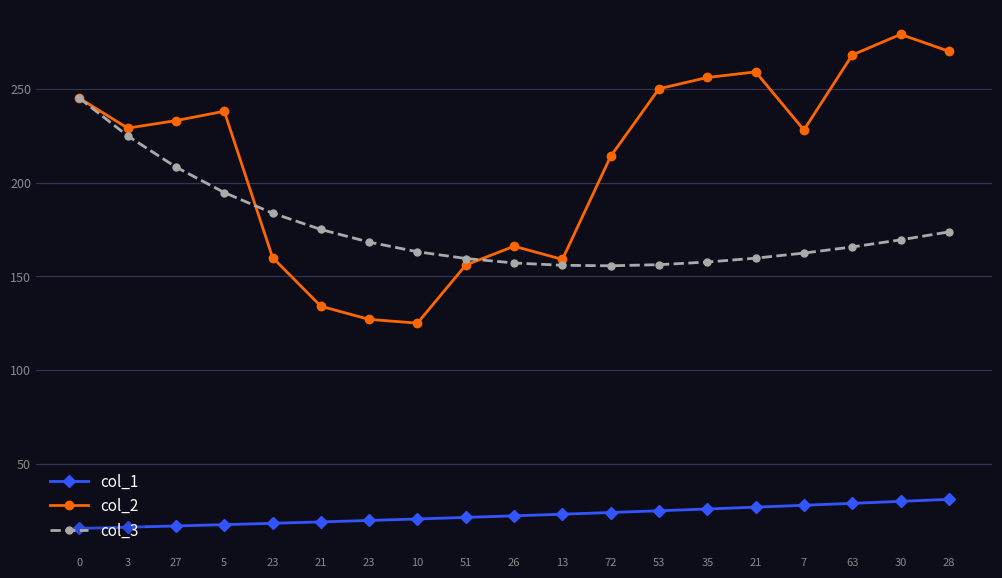

True or false: col_3 and col_1 intersect in this chart.

False